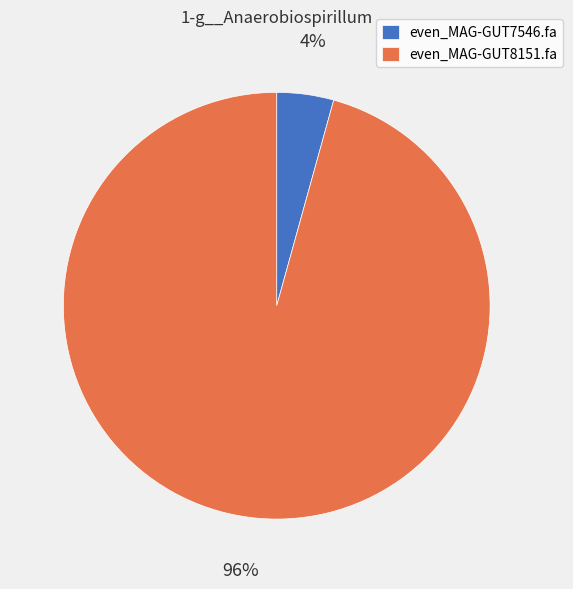

What is the majority slice?

even_MAG-GUT8151.fa